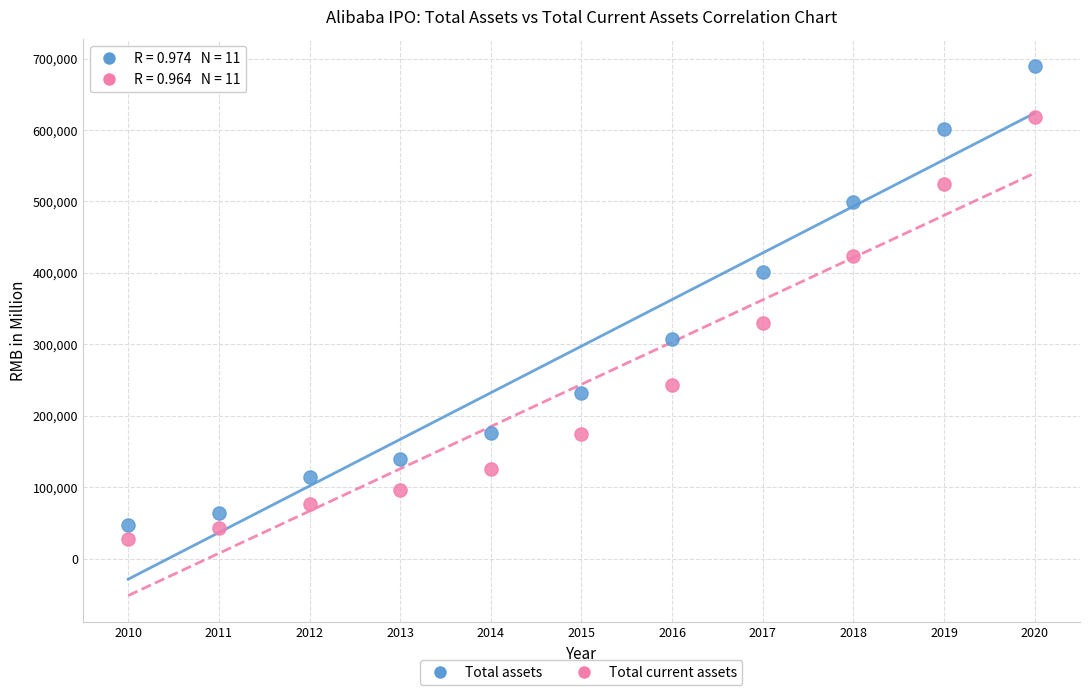

What is the X range (max minus min) for the scatter plot?

10.0